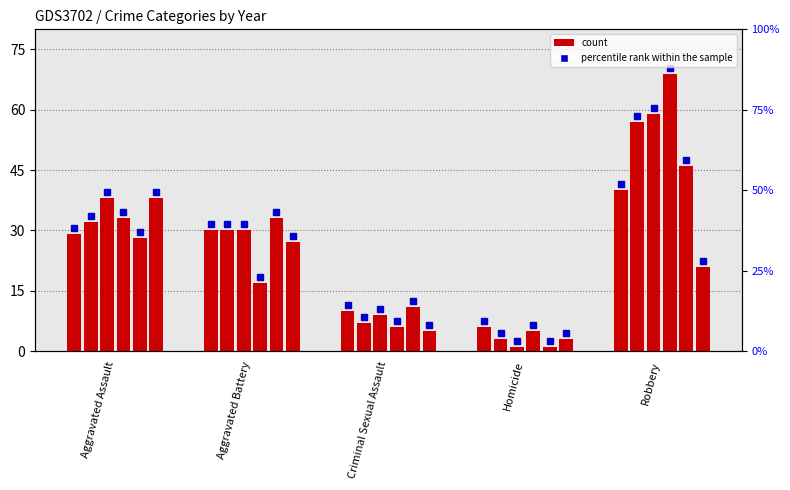

What is the label of the 1st bar from the right?

Robbery